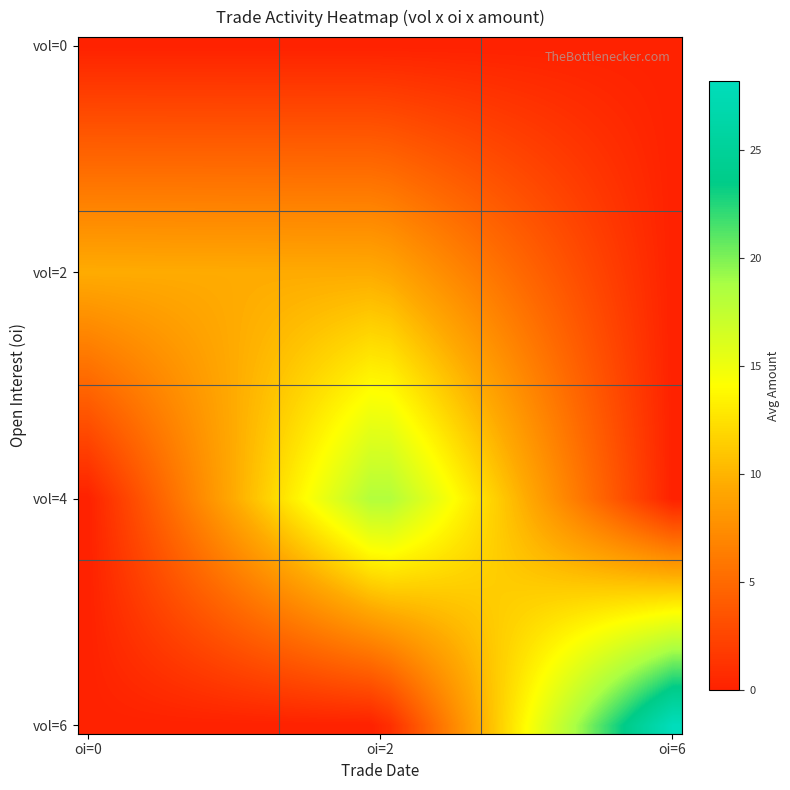

At how many categories does at least one series exceed 18?

8